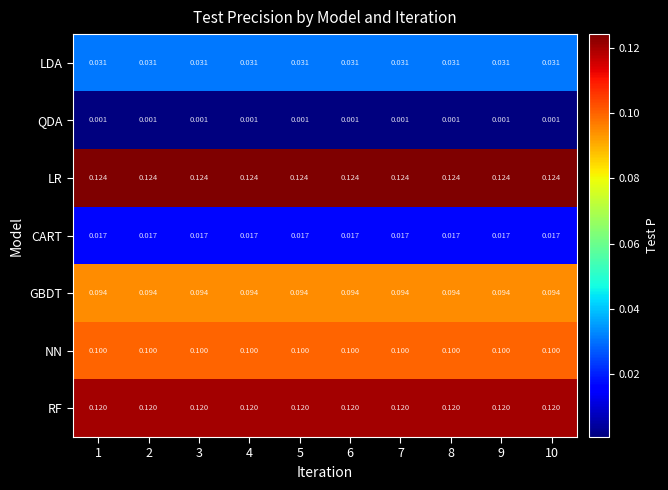

Rank the series by their maximum value, from highest to lowest.

LR, RF, NN, GBDT, LDA, CART, QDA